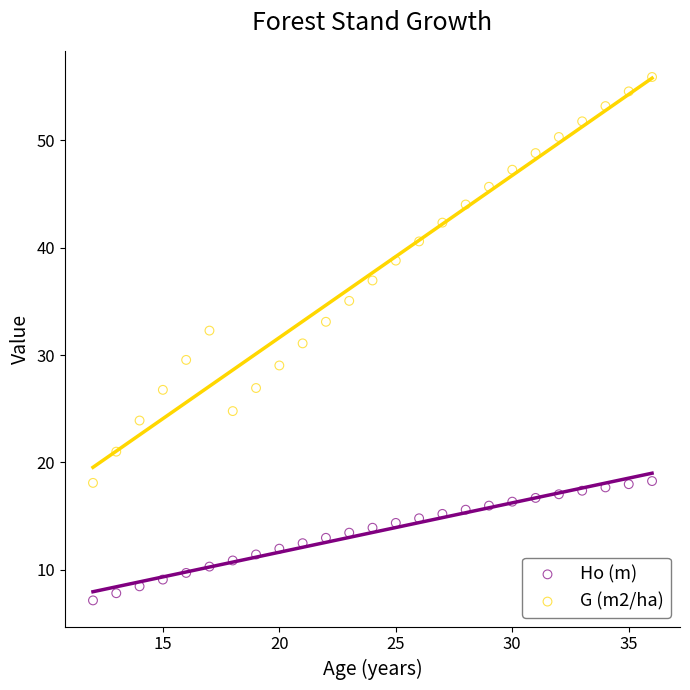

Which series has the widest spread of Y values?

G (m2/ha)